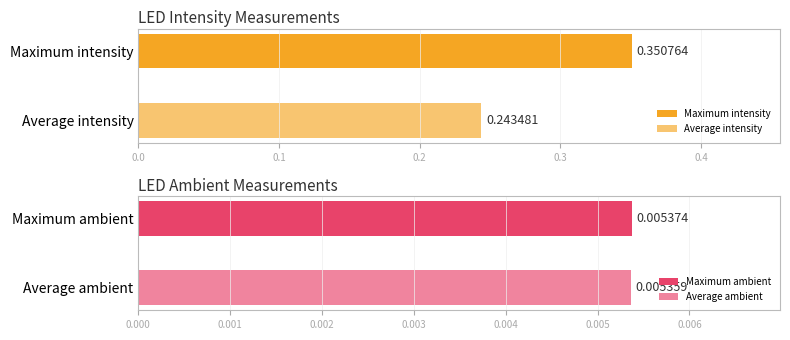

At led7, list the series in order from smallest to largest.

ambient, intensity